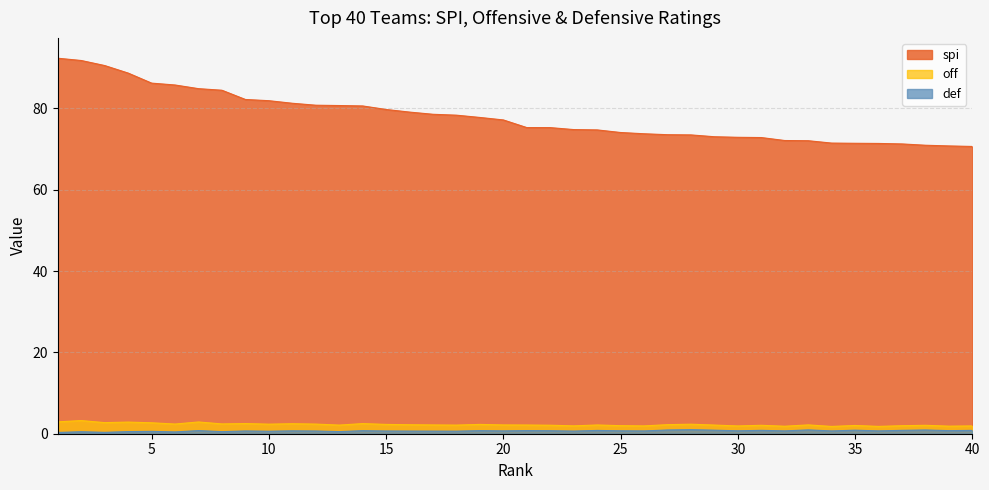

At which category is the sum across all series the highest?

1